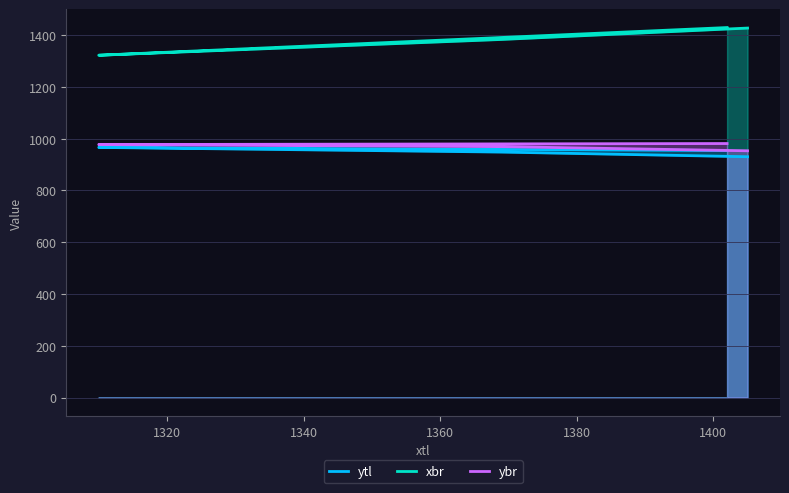

The value of ybr at 1320 is 977. True or false?

True